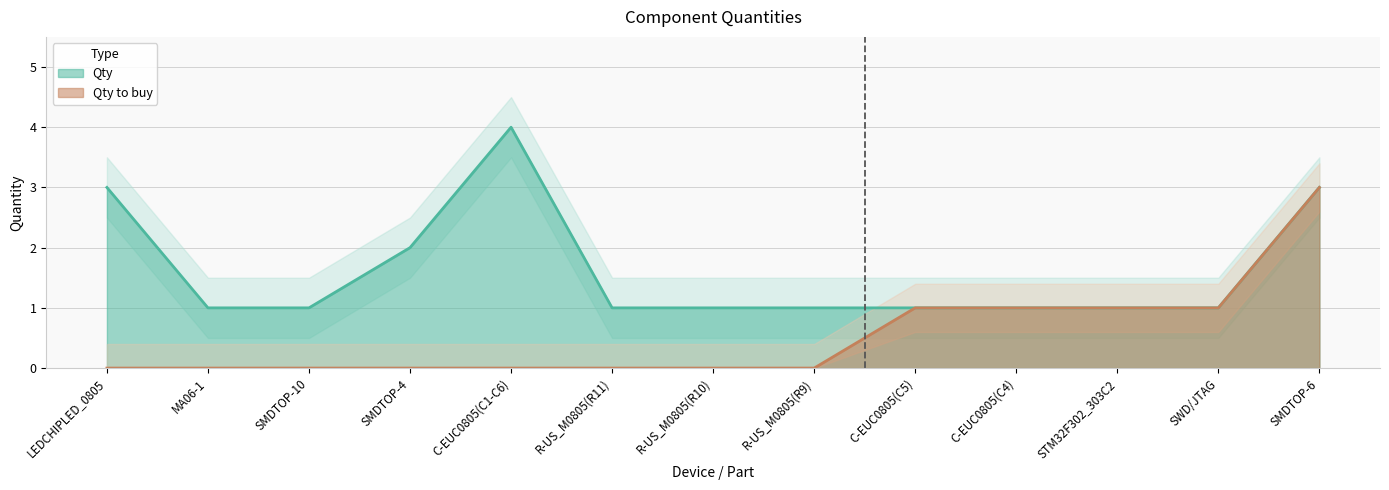

How many series are shown in this chart?

2